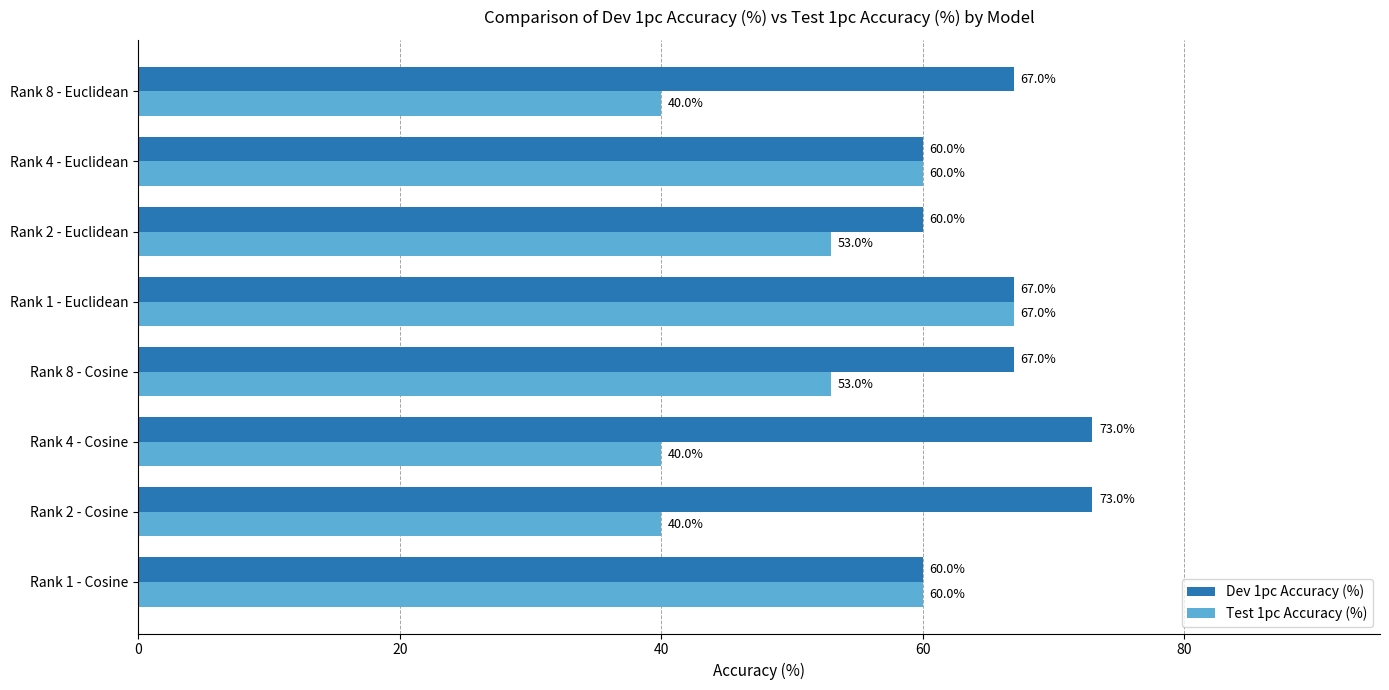

What is the difference between the maximum and minimum values in the Test 1pc Accuracy (%) series?

27